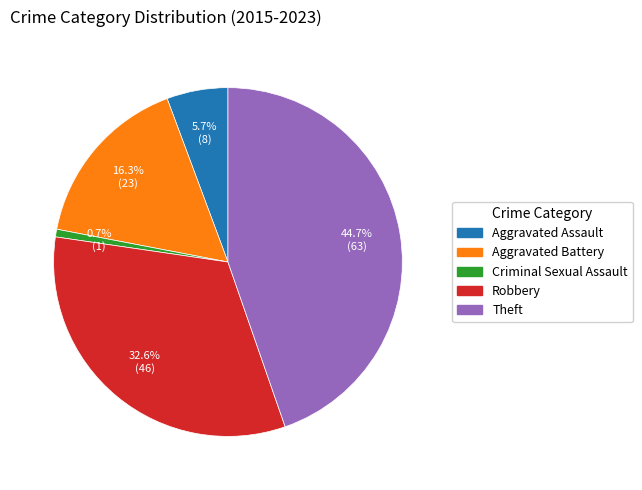

Is there any slice that represents more than half of the pie?

No